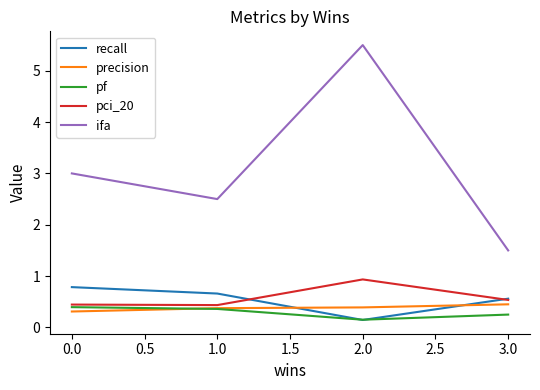

What is the sum of all pf values?

1.2